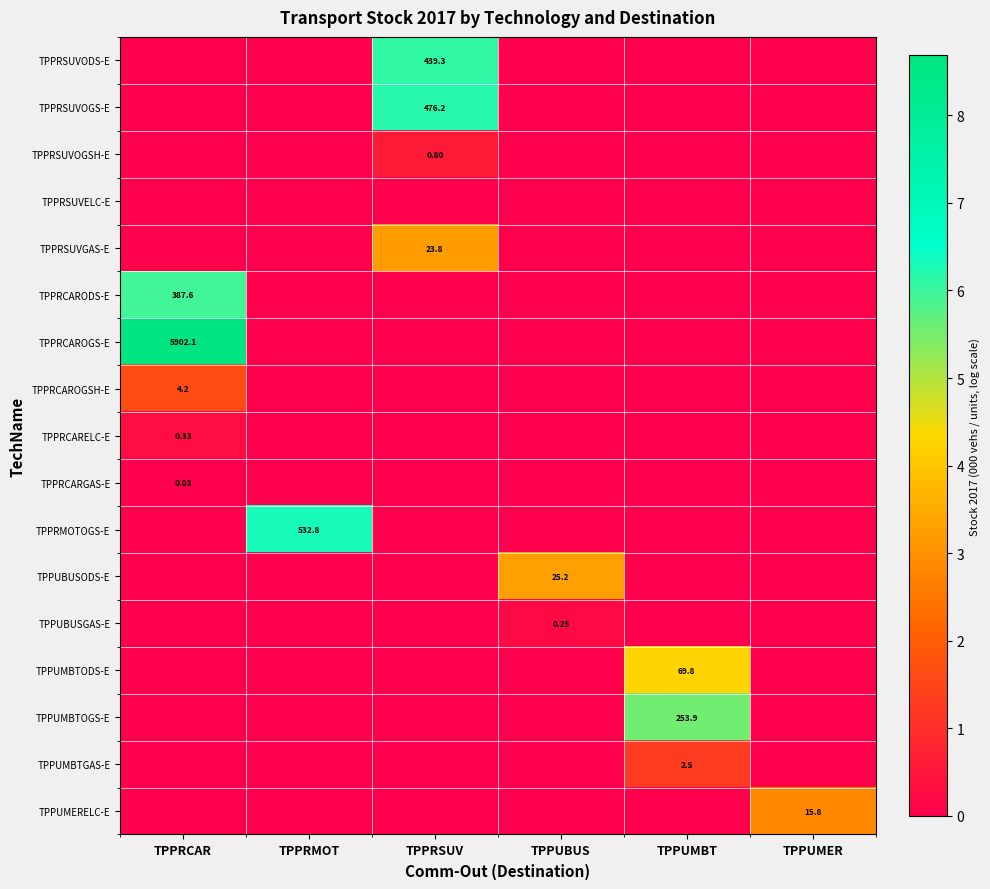

What is the sum of all row_0 values?

6.1